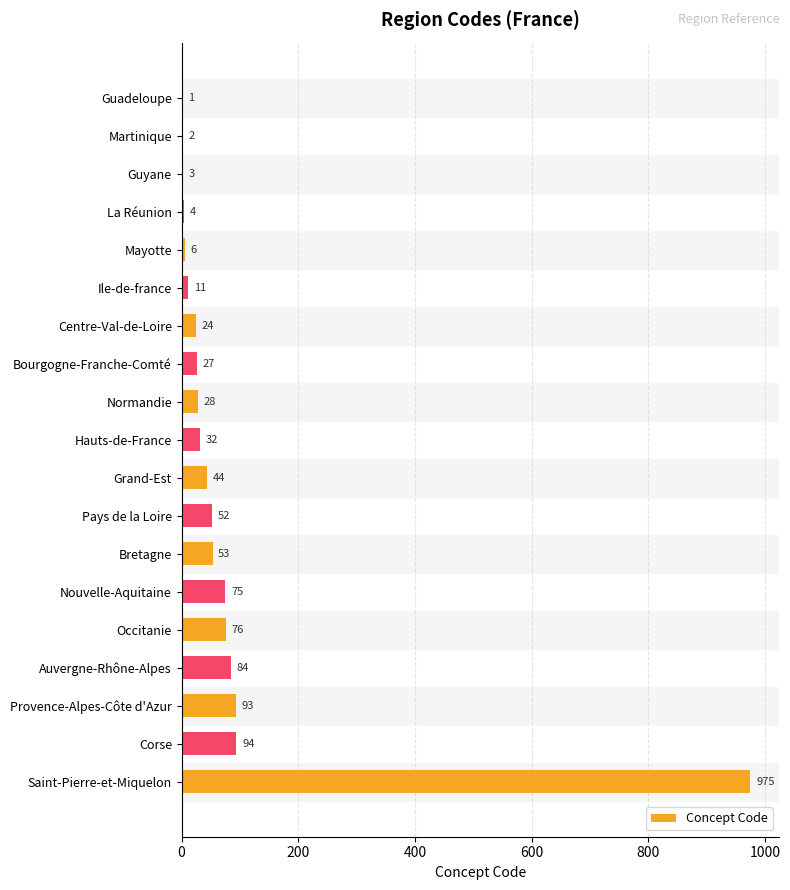

Is it true that the value at Corse is 94?

True